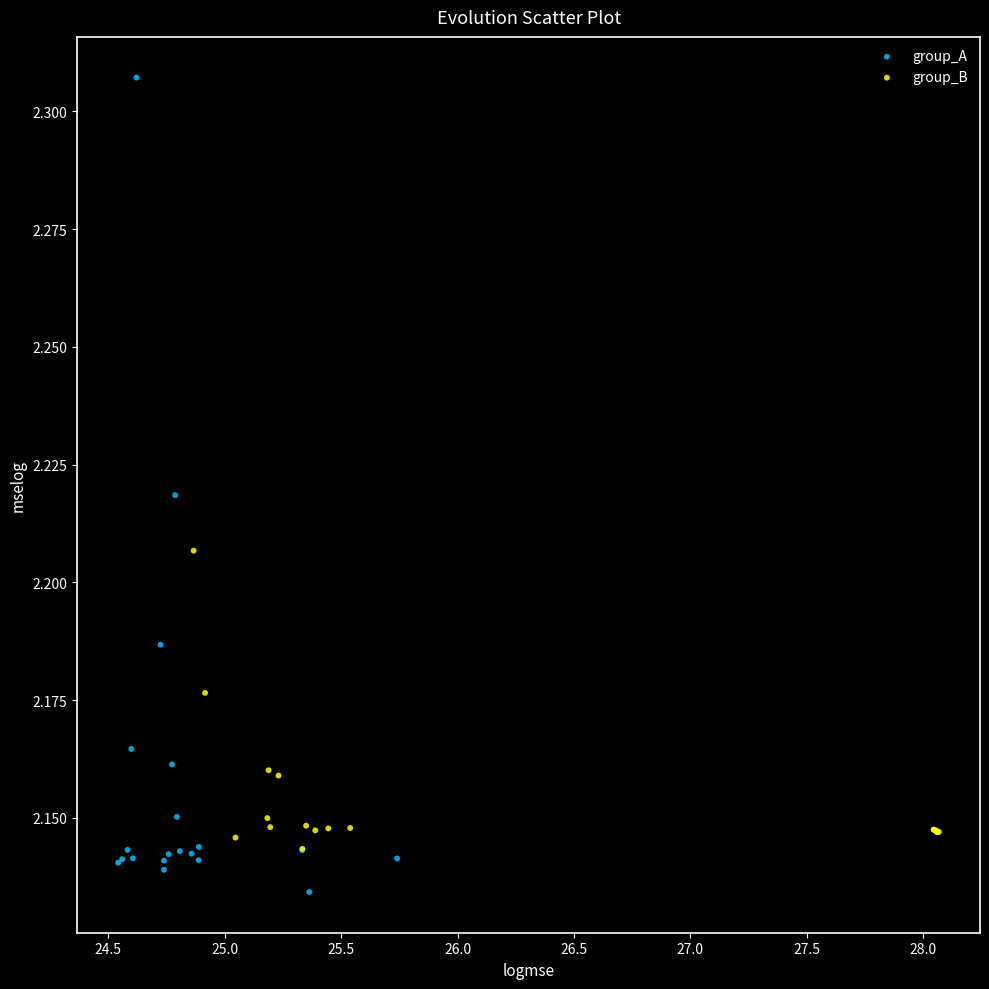

Which series contains the lowest Y value?

group_A